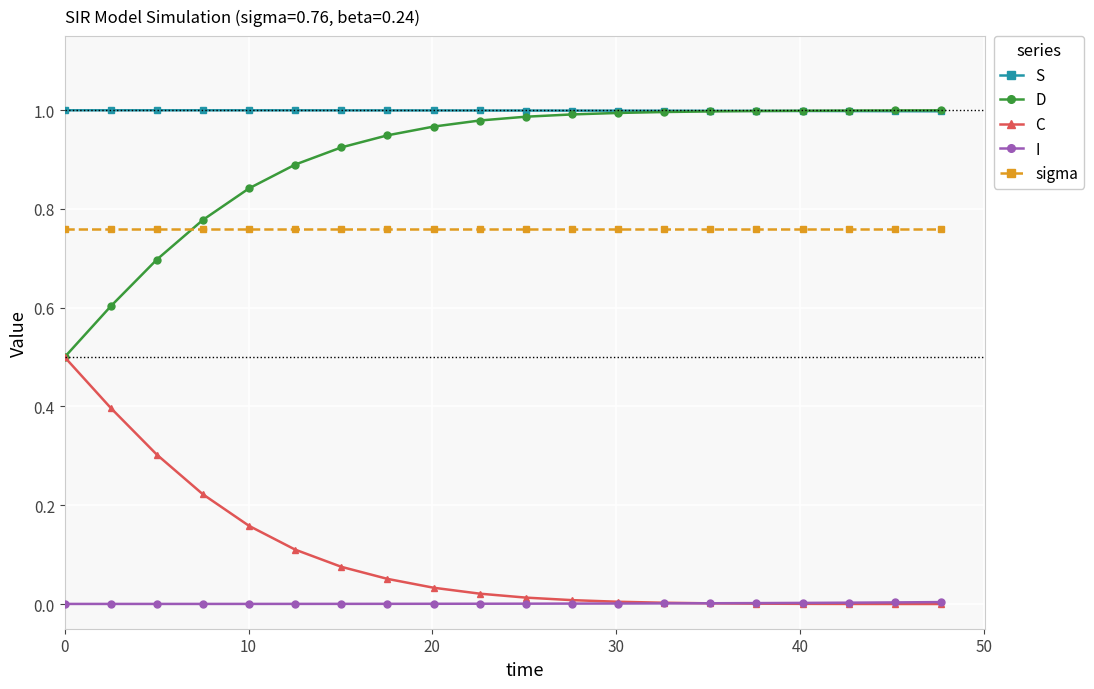

True or false: sigma and I intersect in this chart.

False